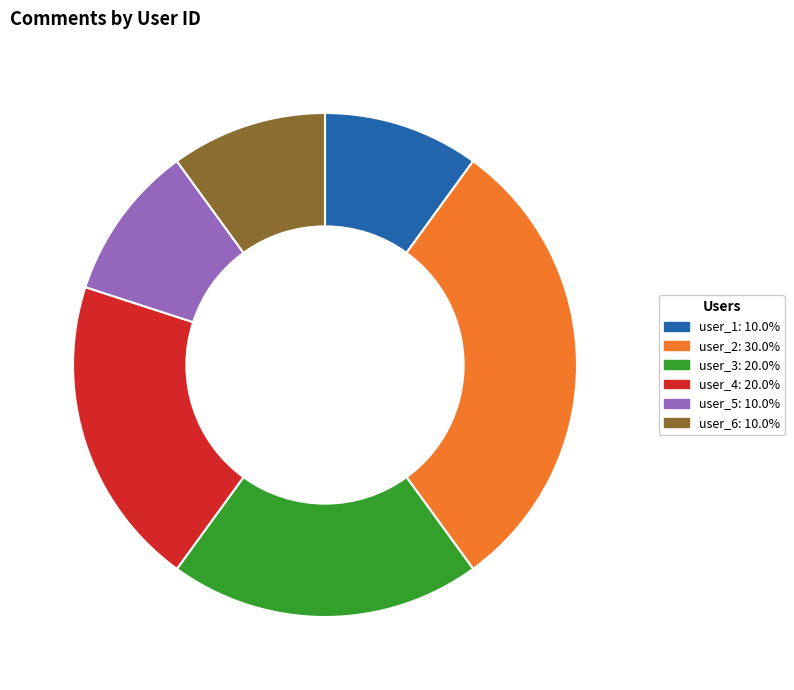

Approximately how many times larger is the value at user_5 compared to user_1?

1.0